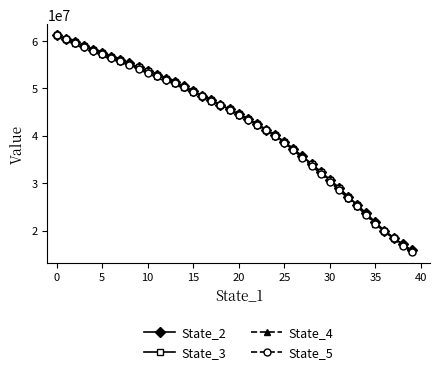

Which series has the widest spread of values?

State_5